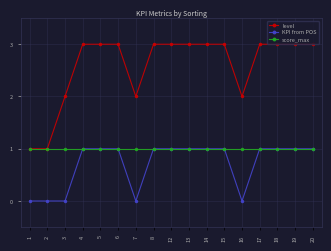

How many series are shown in this chart?

3